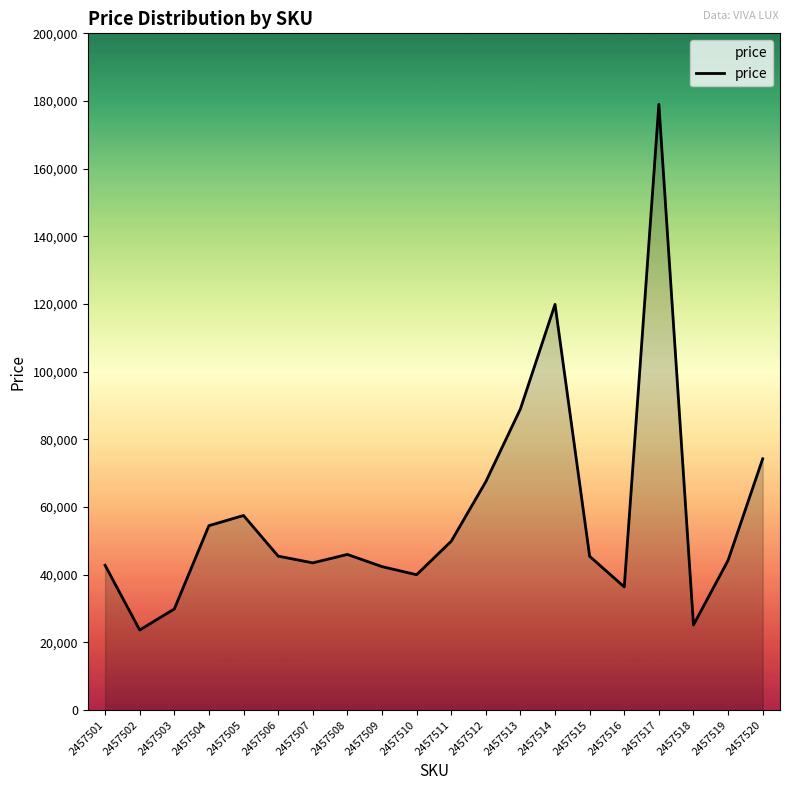

What is the change in value from 2457507 to 2457514?

+76397